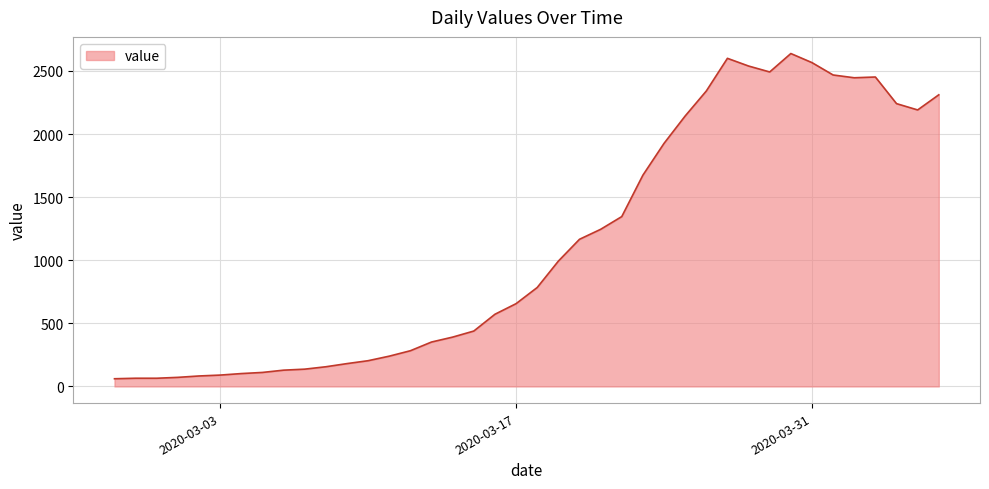

What is the difference between the maximum and minimum values?

2577